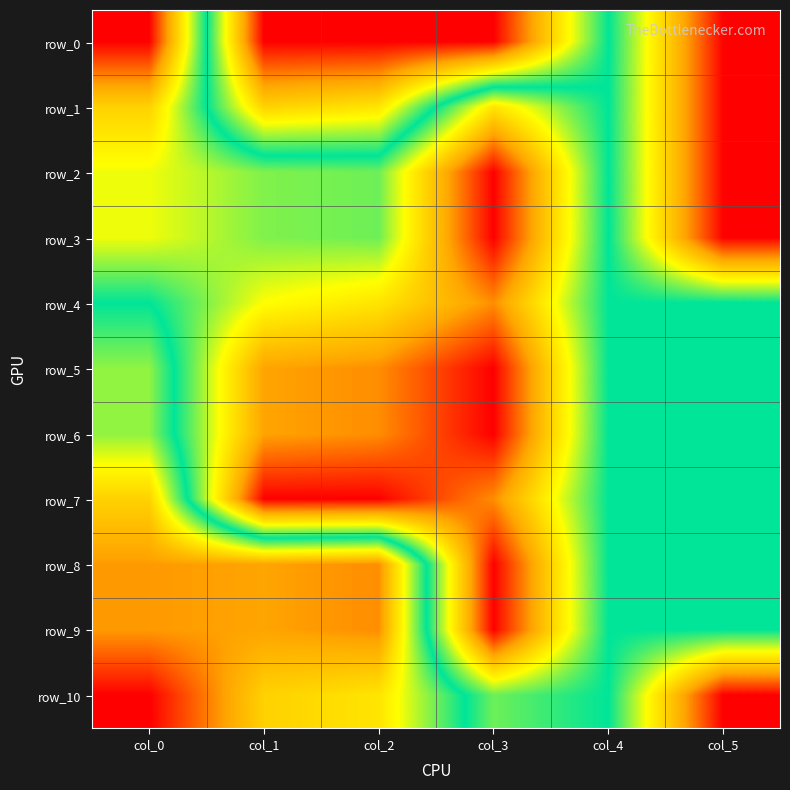

What value does the row_0 series have at col_1?

1.0